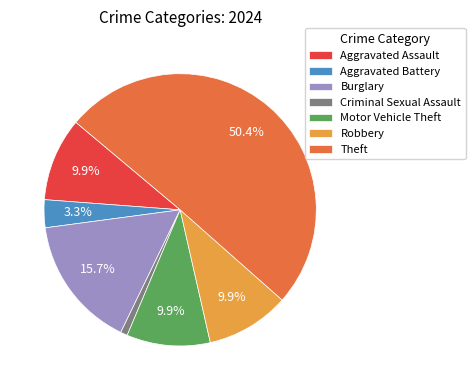

What is the largest slice in the pie chart?

Theft